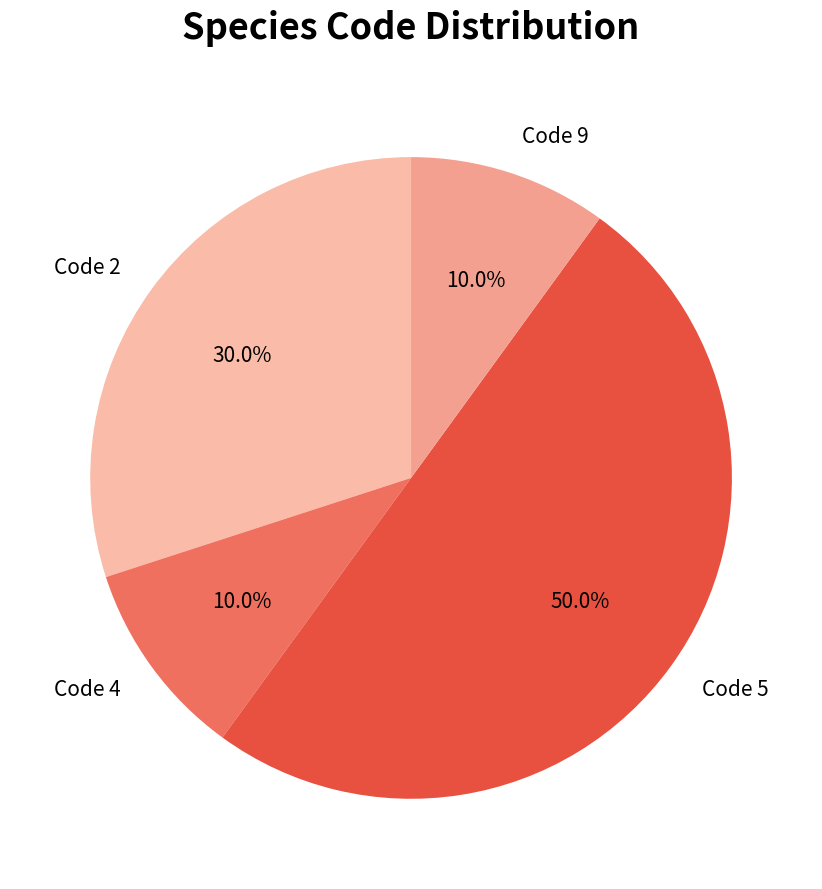

How many slices are in this pie chart?

4